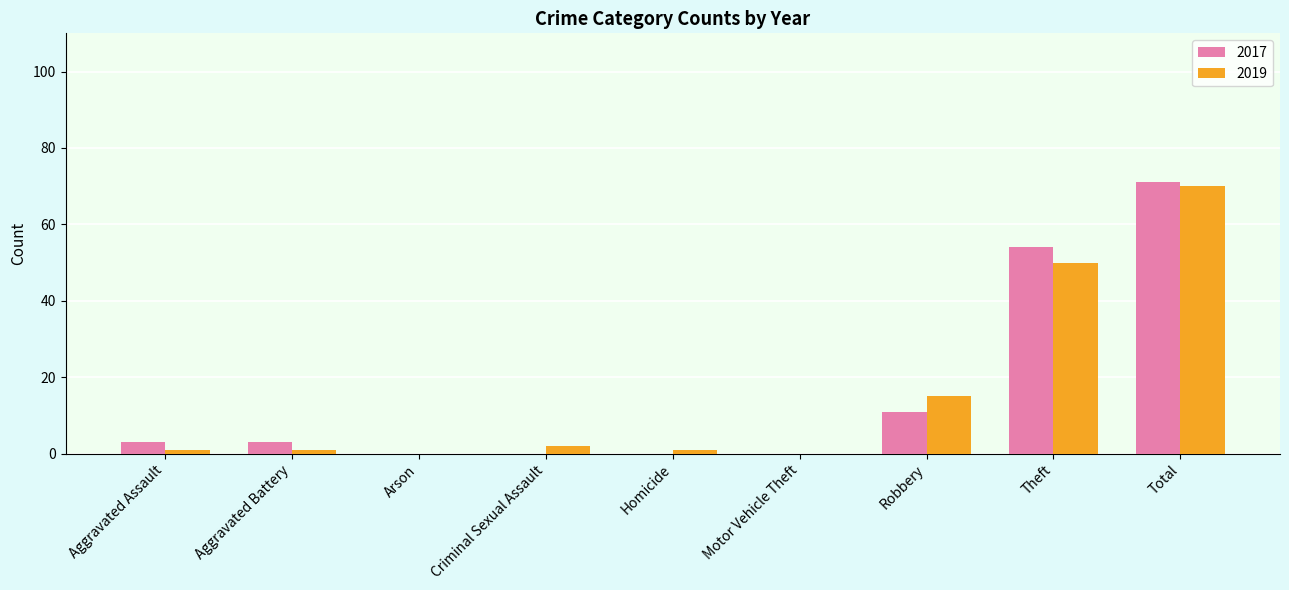

At which label is 2019 closest to 35?

Theft